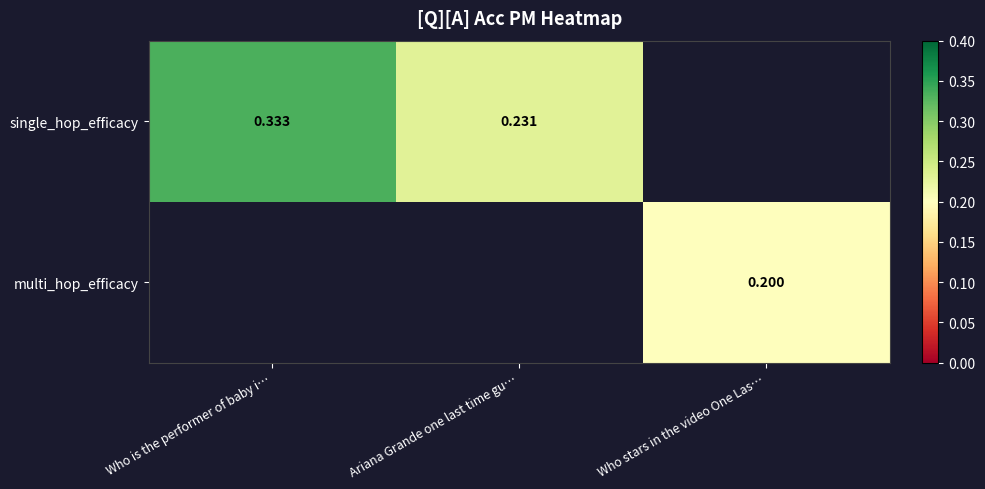

Between Who stars in the video One Las… and Who is the performer of baby i…, which is larger?

Who is the performer of baby i…